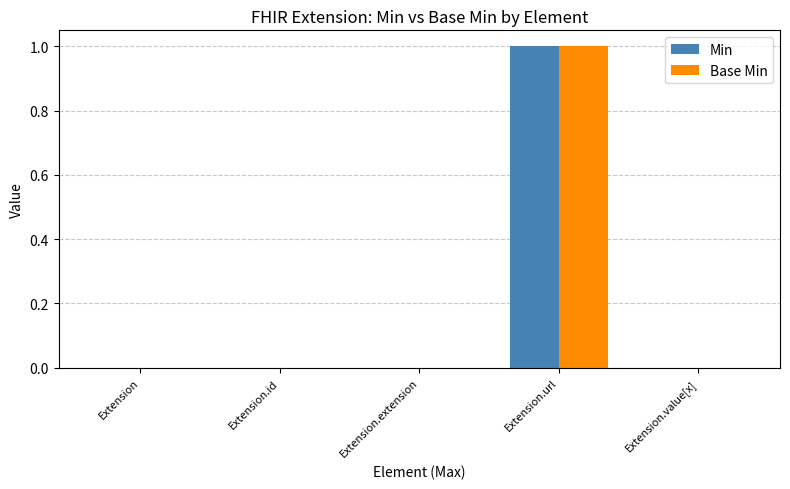

Count the Base Min values in the range 0 to 1.

5